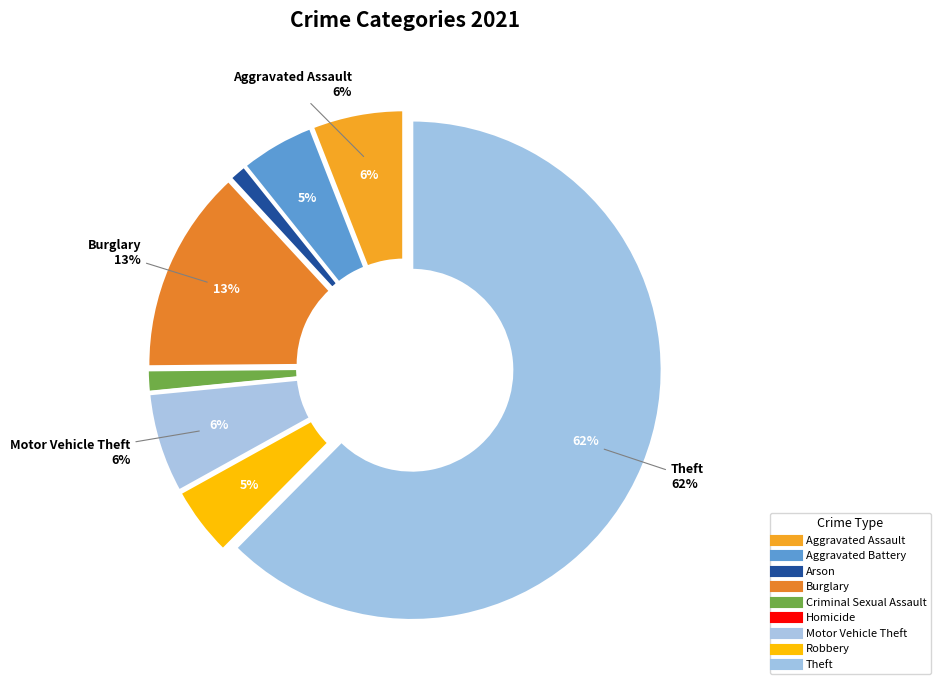

Which has a higher value, Arson or Criminal Sexual Assault?

Criminal Sexual Assault